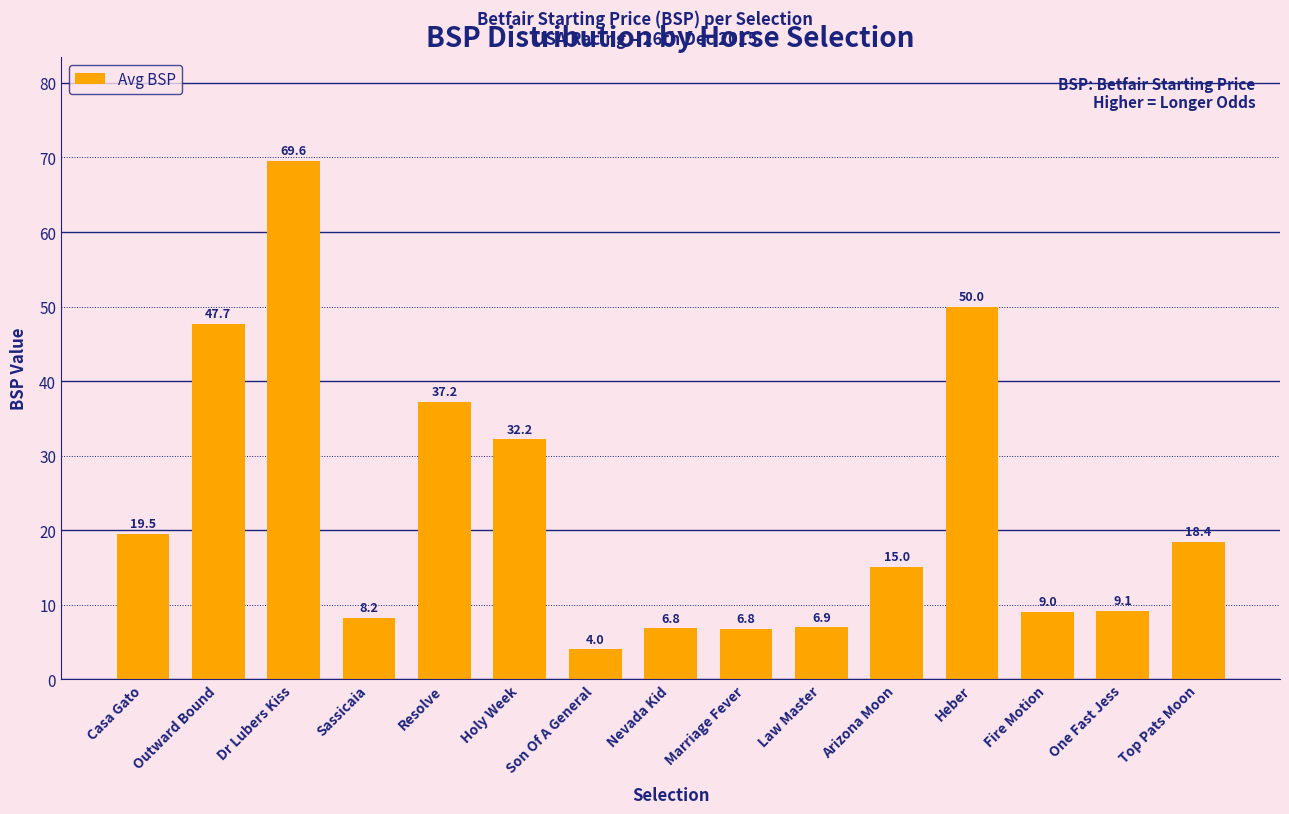

What is the average value?

22.7